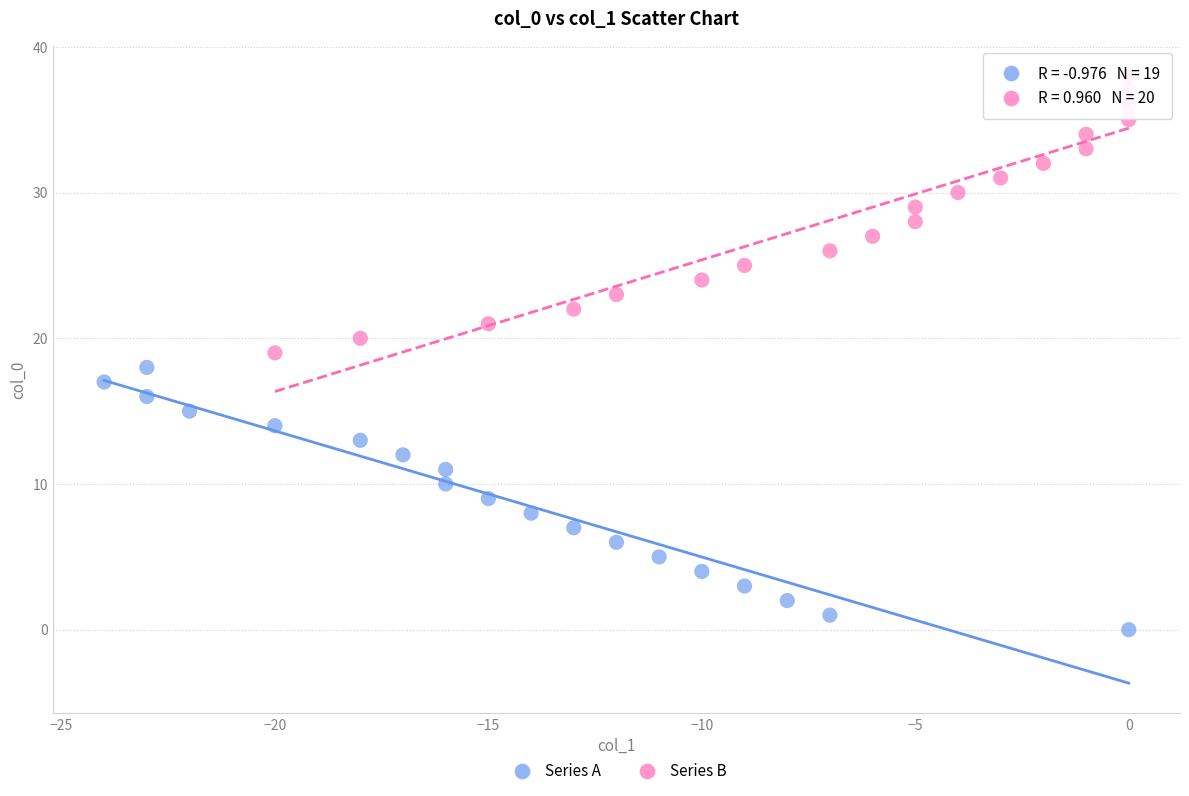

Which series reaches the minimum Y coordinate?

Series A